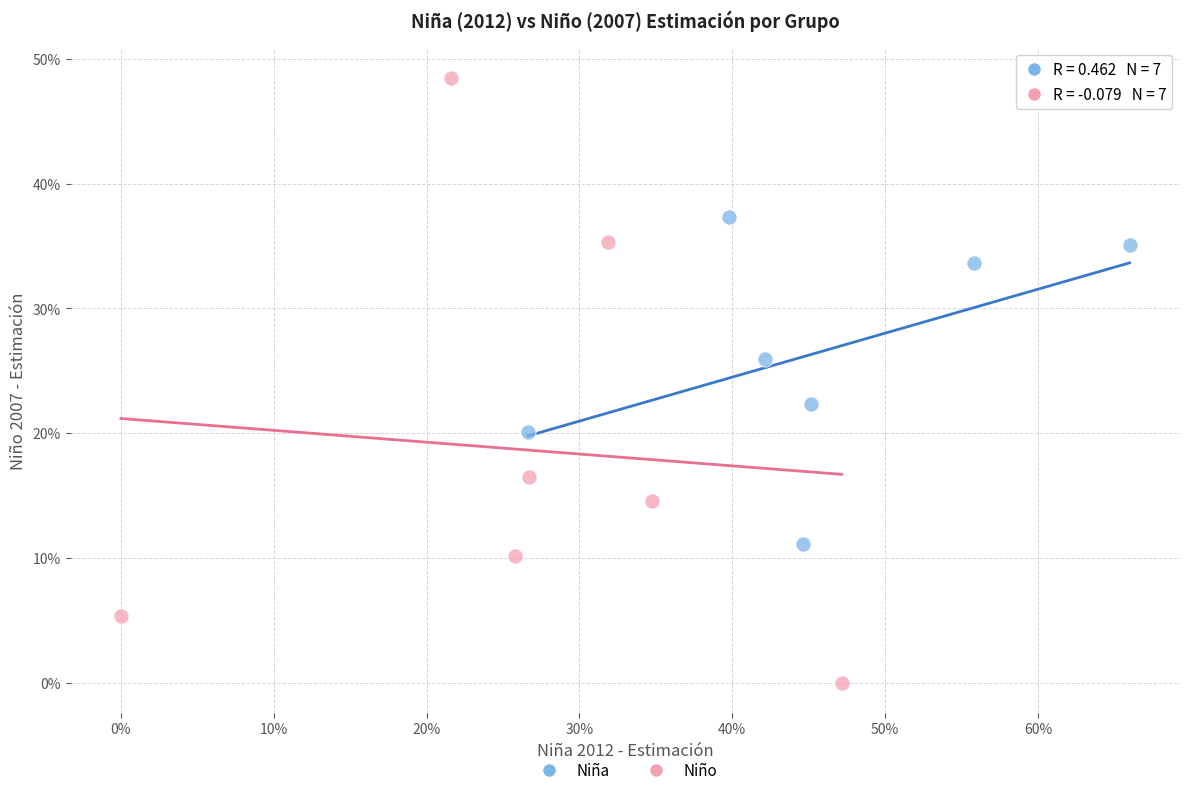

What are all the series names shown in the legend?

Niña, Niño